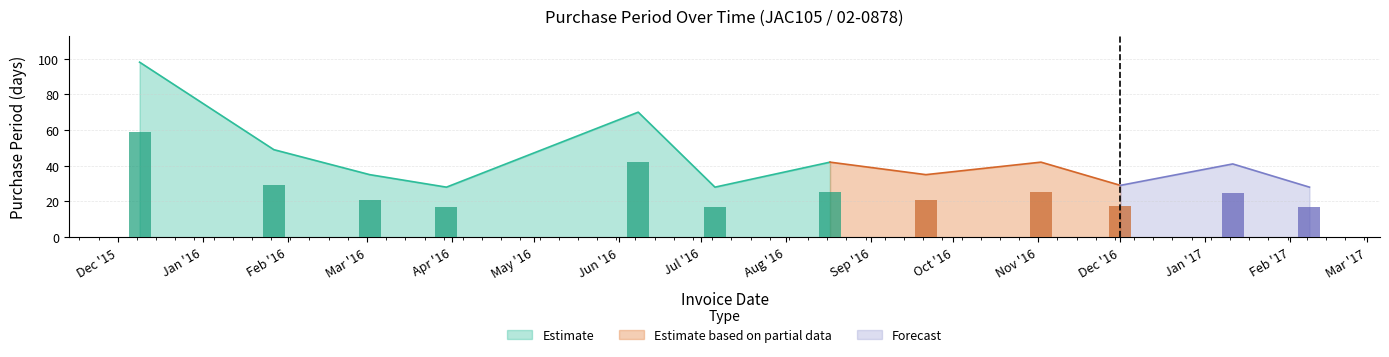

At which category does the chart reach its minimum across all series?

2016-03-30